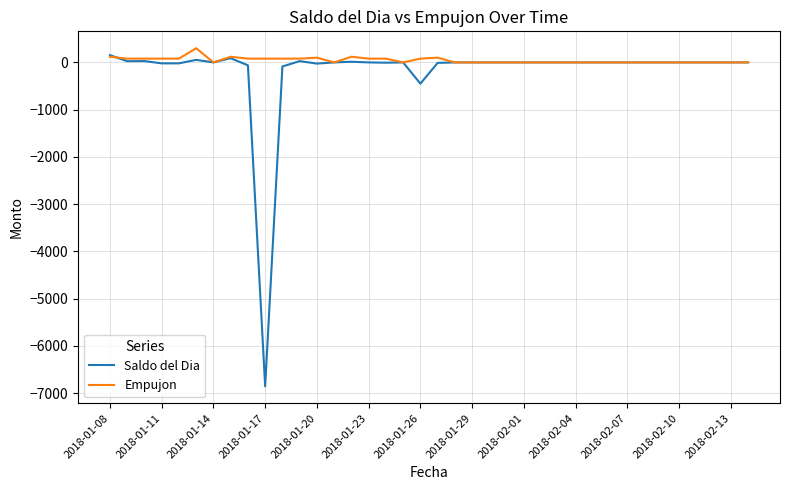

Which series has the largest range (max minus min)?

Saldo del Dia